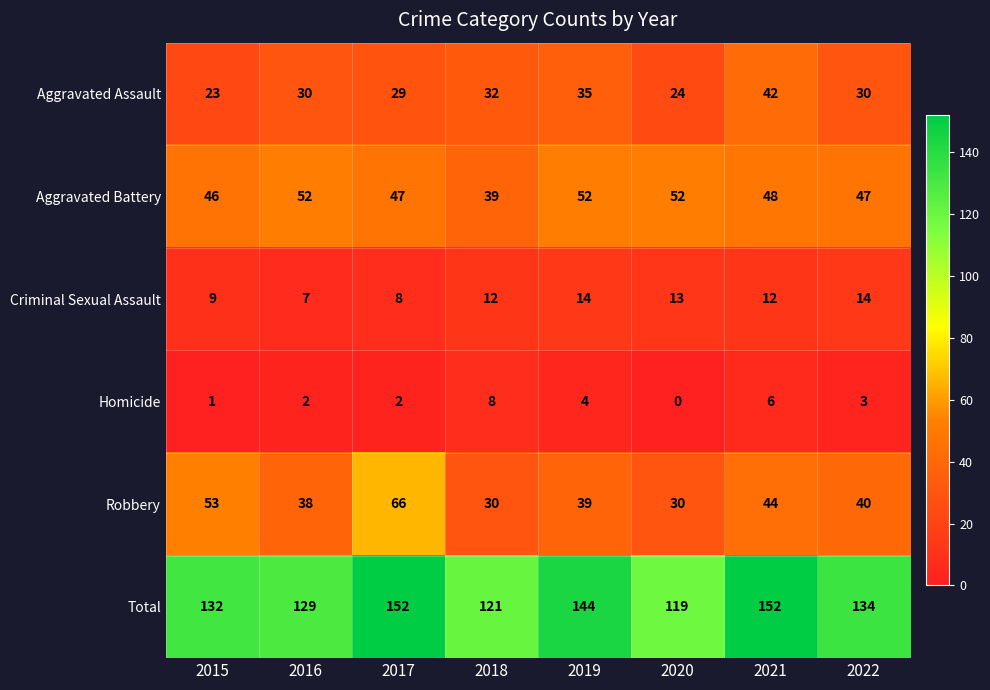

Which series has the largest total across all categories?

Total